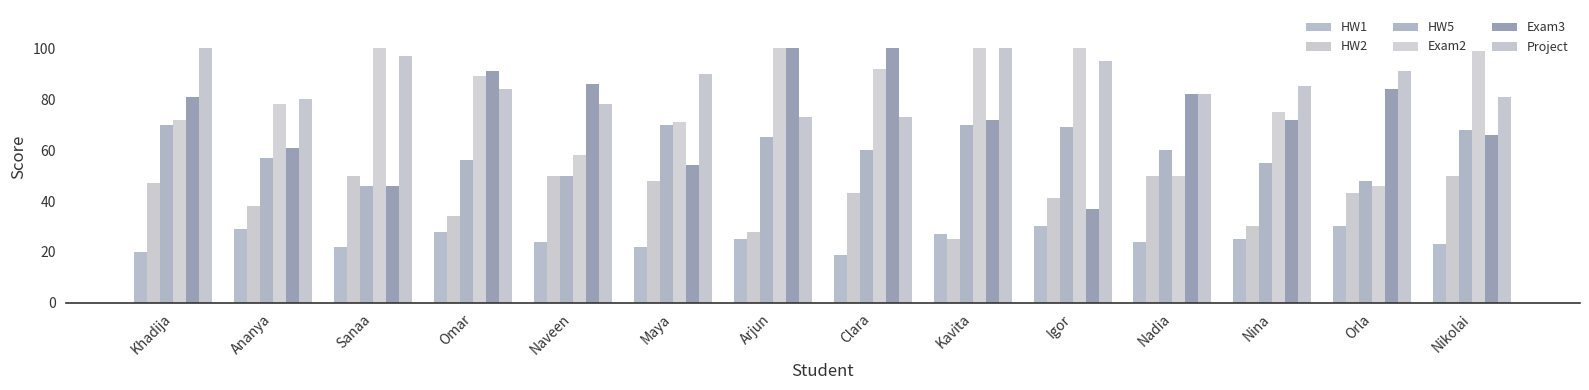

How many categories are shown in the chart?

14